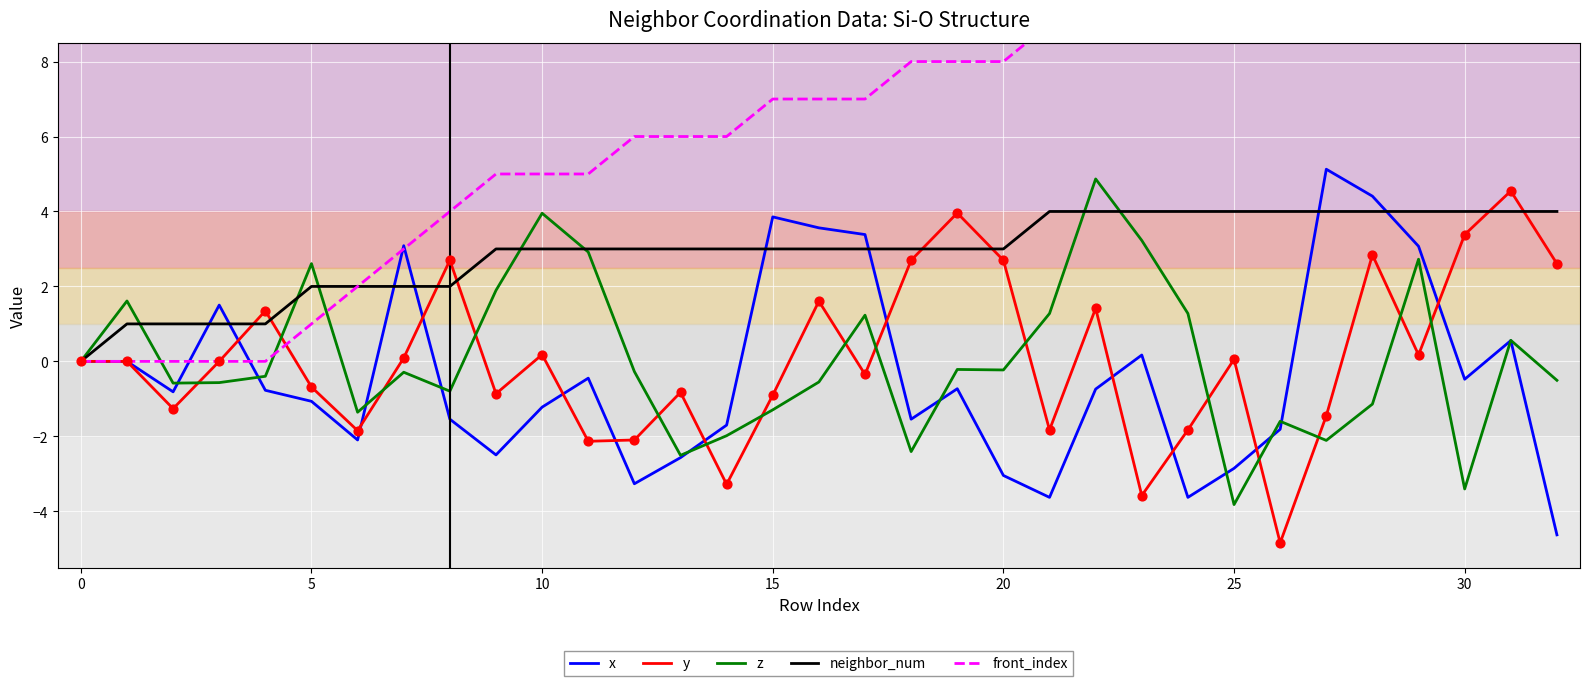

Which series contains the lowest Y value?

y